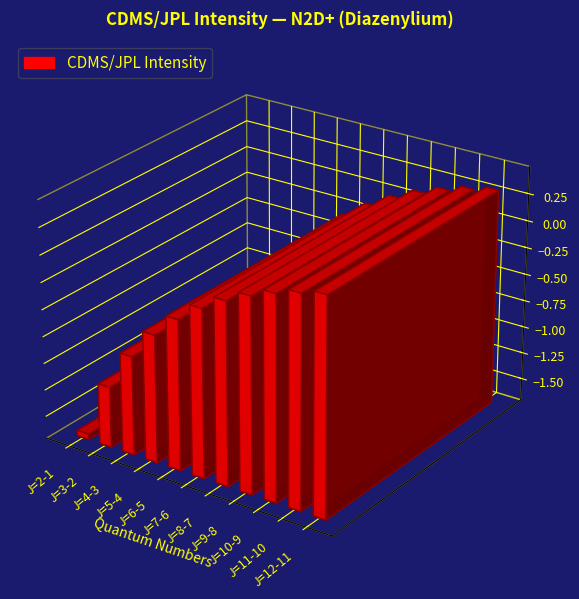

Count the number of values greater than 0.

4